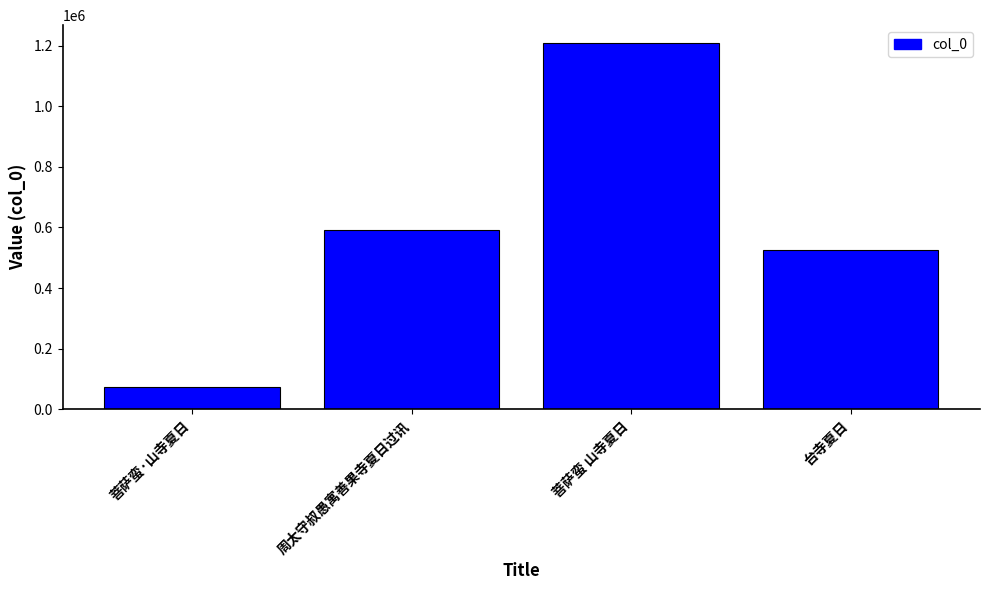

Does the chart contain stacked bars?

No